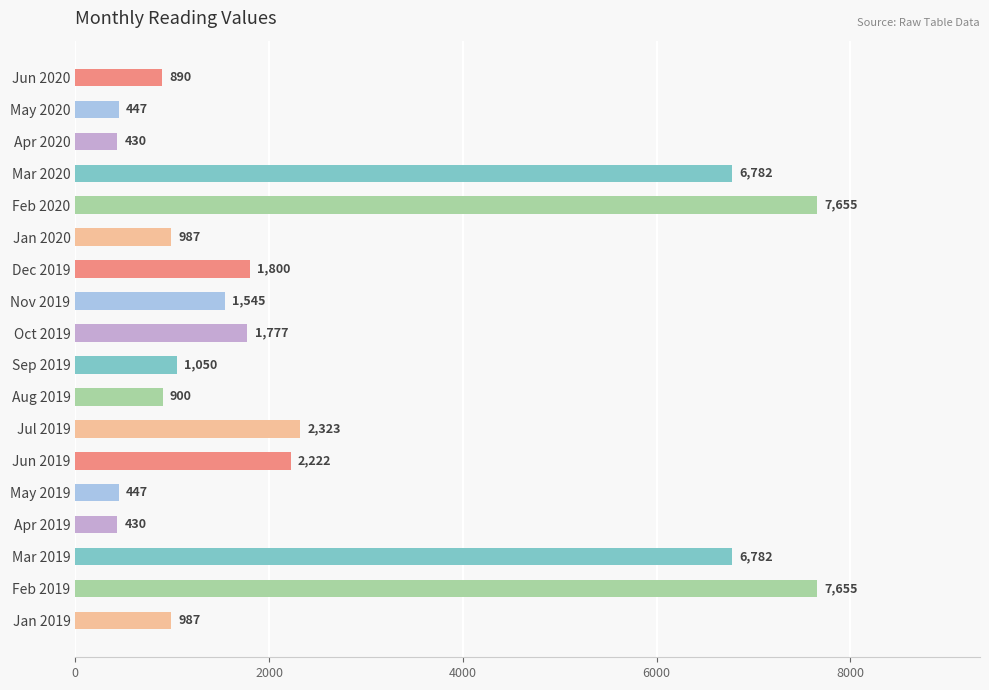

Is it true that the value at Sep 2019 is 225?

False